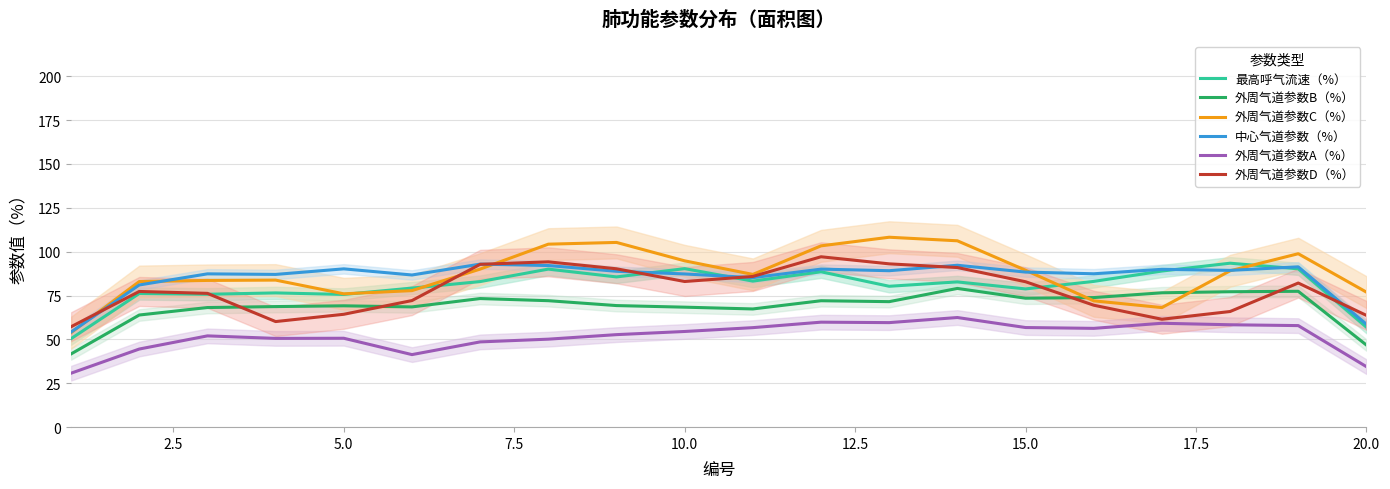

What is the difference between the second highest and minimum values in the 外周气道参数A（%） series?

29.1